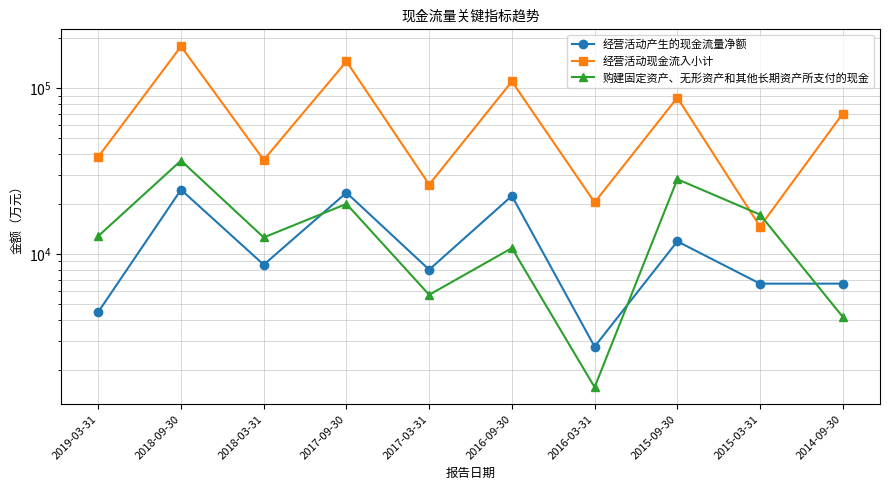

What is the sum of all 经营活动现金流入小计 values?

729447